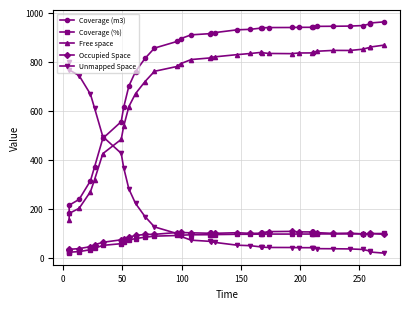

Reading left to right, transcribe all the data shown in this chart.

Coverage (m3): 183.8	213.6	237.3	313.4	369.5	486.3	554.6	612.6	700.1	759.0	812.7	854.9	881.9	893.3	909.1	913.9	916.0	918.2	929.7	931.6	936.6	937.5	938.8	939.1	939.7	939.8	941.3	943.7	944.1	944.8	947.0	953.6	957.4	962.1
Coverage (%): 18.8	21.8	24.2	32.0	37.7	49.6	56.6	62.5	71.4	77.4	82.9	87.2	90.0	91.2	92.8	93.3	93.5	93.7	94.9	95.1	95.6	95.7	95.8	95.8	95.9	95.9	96.1	96.3	96.3	96.4	96.6	97.3	97.7	98.2
Free space: 154.8	180.3	200.8	269.0	317.5	424.1	482.3	535.0	616.4	669.0	718.2	760.2	779.9	791.0	808.2	814.8	817.5	819.3	828.3	832.9	837.4	836.2	833.1	832.3	835.0	835.3	838.0	842.1	845.6	845.3	850.4	858.2	859.1	867.3
Occupied Space: 28.9	33.4	36.5	44.4	52.0	62.2	72.3	77.6	83.7	90.0	94.4	94.7	102.1	102.3	100.9	99.1	98.5	98.9	101.3	98.6	99.2	101.3	105.7	106.8	104.7	104.6	103.3	101.6	98.6	99.6	96.6	95.5	98.2	94.8
Unmapped Space: 796.2	766.4	742.7	666.6	610.5	493.7	425.4	367.4	279.9	221.0	167.3	125.1	98.1	86.7	70.9	66.1	64.0	61.8	50.3	48.4	43.4	42.5	41.2	40.9	40.3	40.2	38.7	36.3	35.9	35.2	33.0	26.4	22.6	17.9